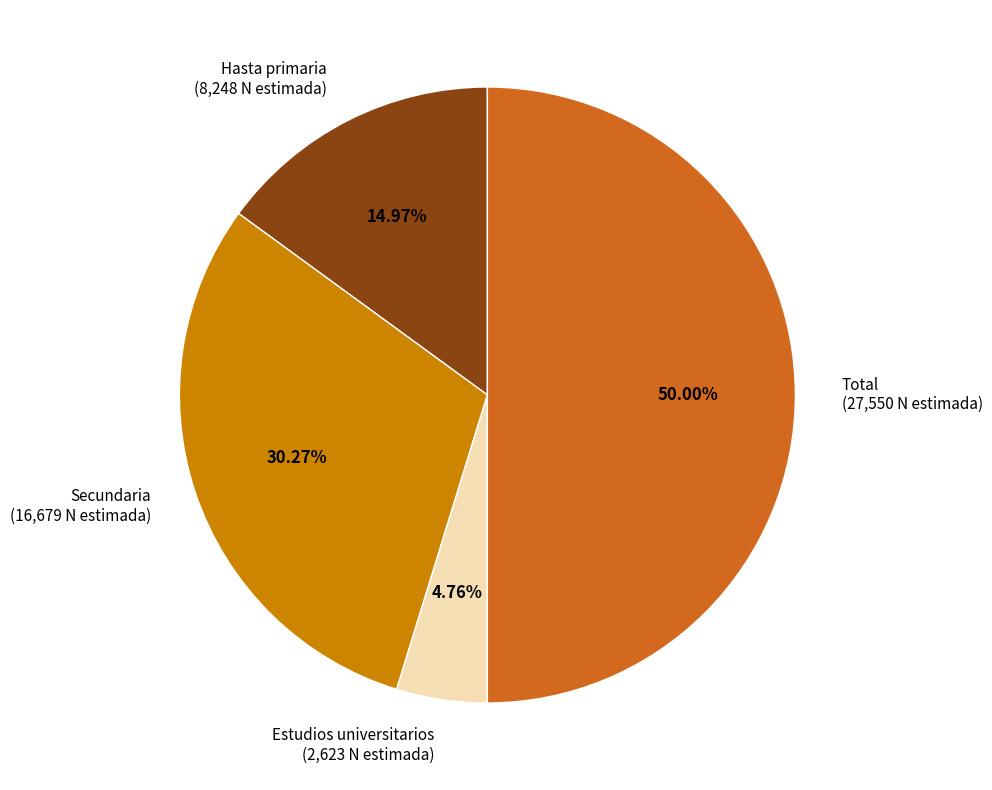

Does Secundaria (16,679 N estimada) account for over 50% of the chart?

No